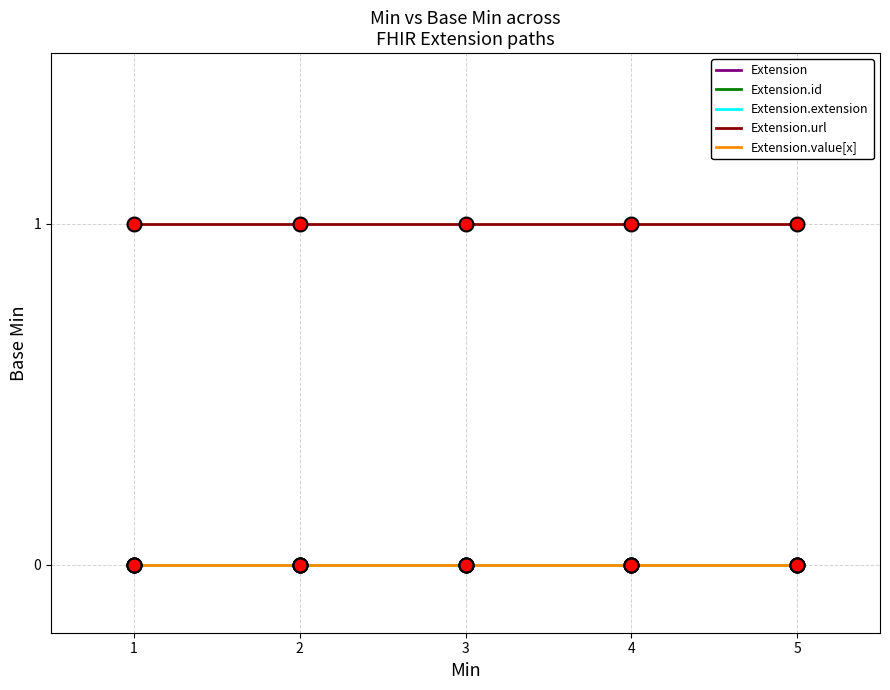

Does the chart have visible grid lines?

Yes